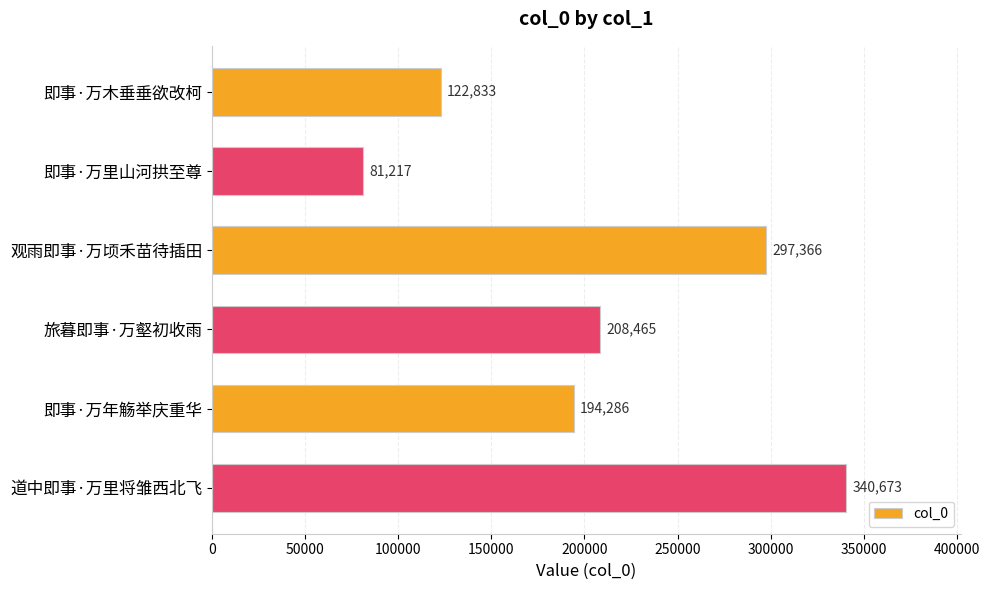

Reading top to bottom, transcribe all the data shown in this chart.

即事·万木垂垂欲改柯=122833	即事·万里山河拱至尊=81217	观雨即事·万顷禾苗待插田=297366	旅暮即事·万壑初收雨=208465	即事·万年觞举庆重华=194286	道中即事·万里将雏西北飞=340673